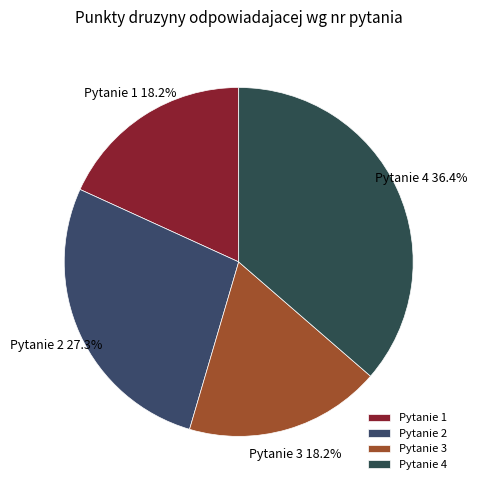

To the nearest percent, what is the average slice percentage?

25%